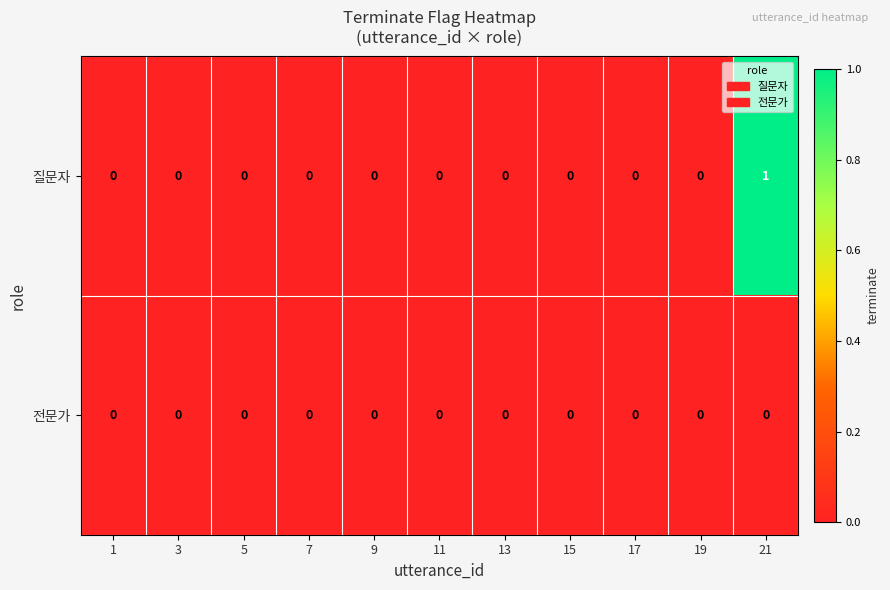

List the series in order of their peak value, lowest first.

전문가, 질문자